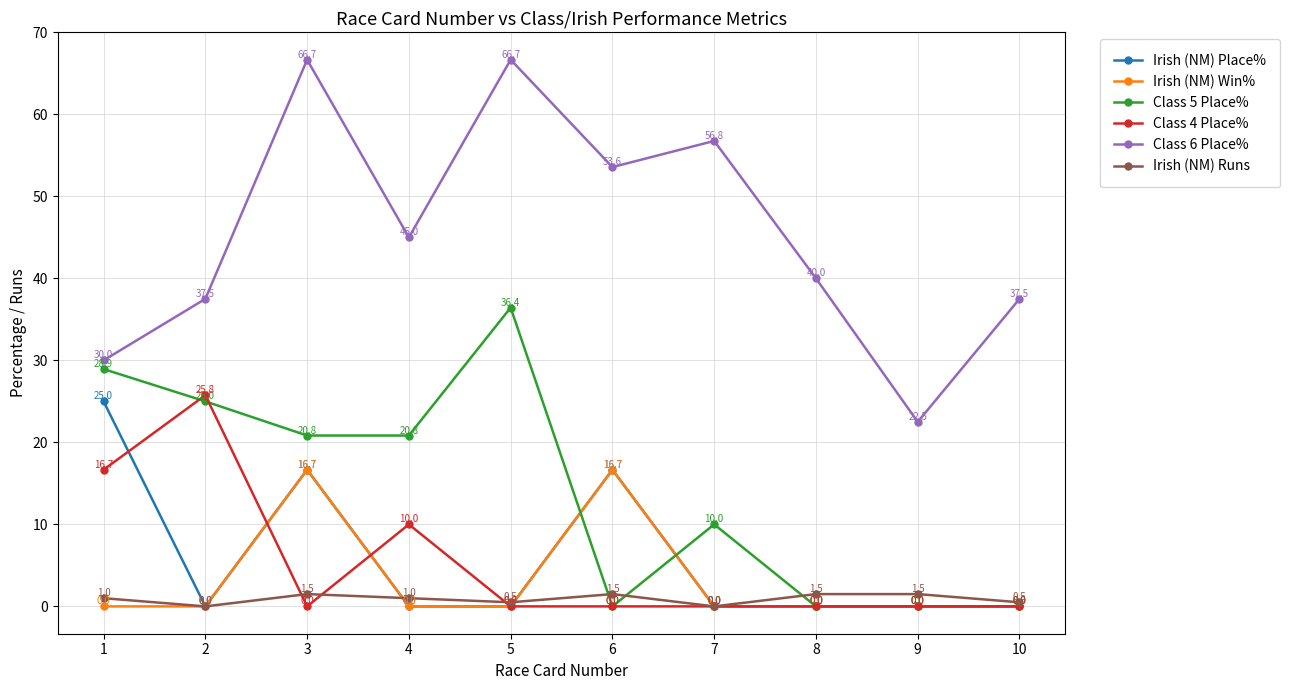

Which series has the largest range (max minus min)?

Class 6 Place%